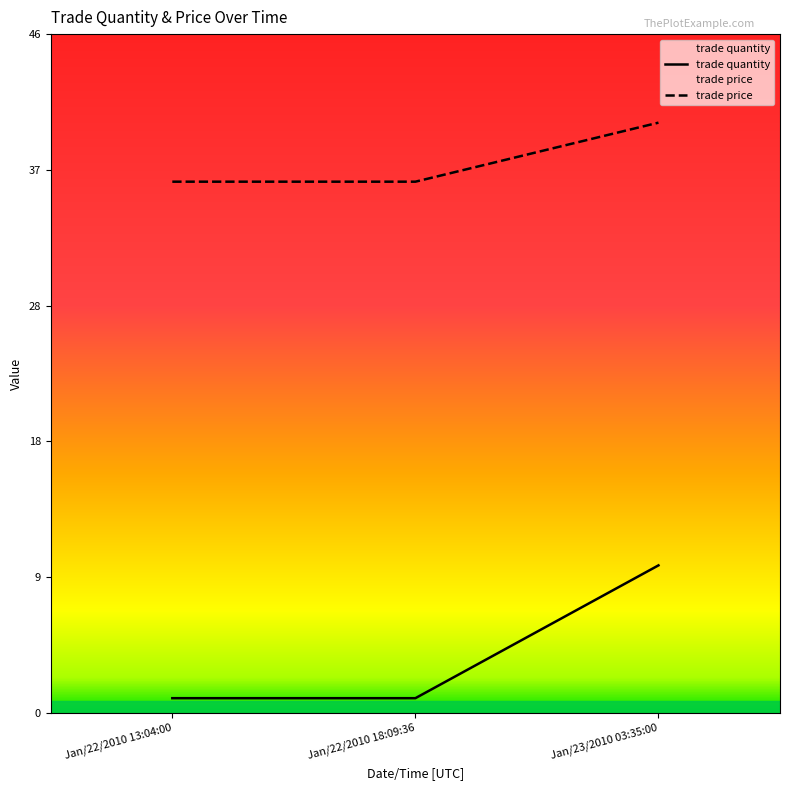

At how many categories does at least one series exceed 1?

3